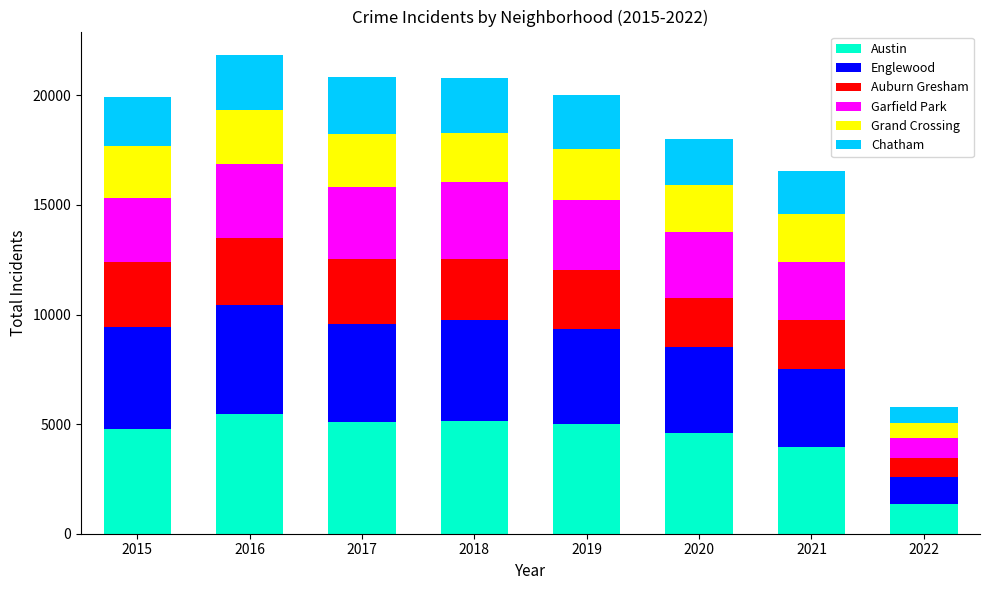

What is the lowest value of the Austin series?

1363